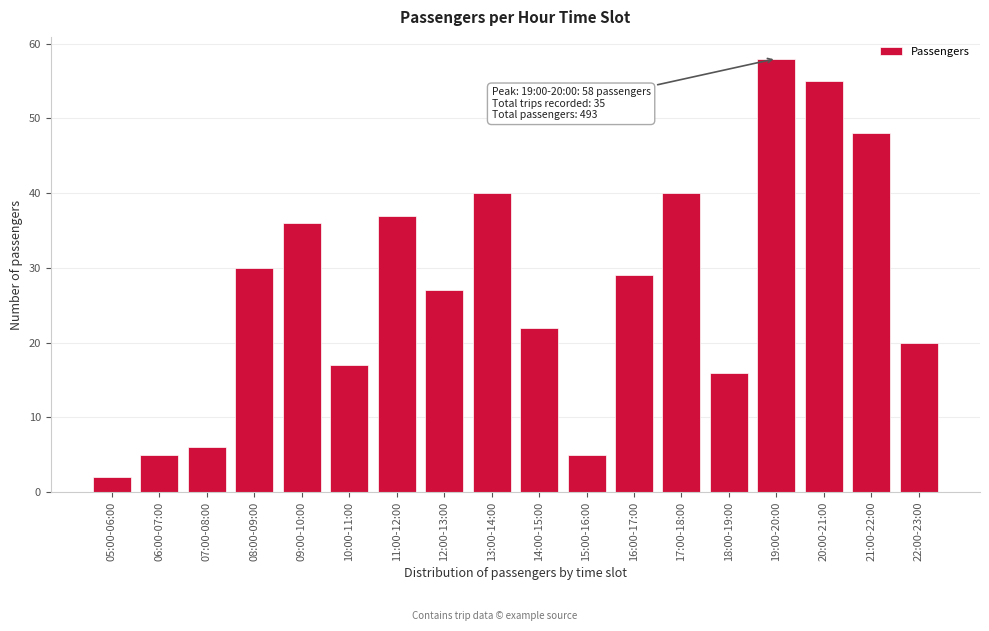

Reading left to right, extract all data points from this chart.

05:00-06:00=2	06:00-07:00=5	07:00-08:00=6	08:00-09:00=30	09:00-10:00=36	10:00-11:00=17	11:00-12:00=37	12:00-13:00=27	13:00-14:00=40	14:00-15:00=22	15:00-16:00=5	16:00-17:00=29	17:00-18:00=40	18:00-19:00=16	19:00-20:00=58	20:00-21:00=55	21:00-22:00=48	22:00-23:00=20